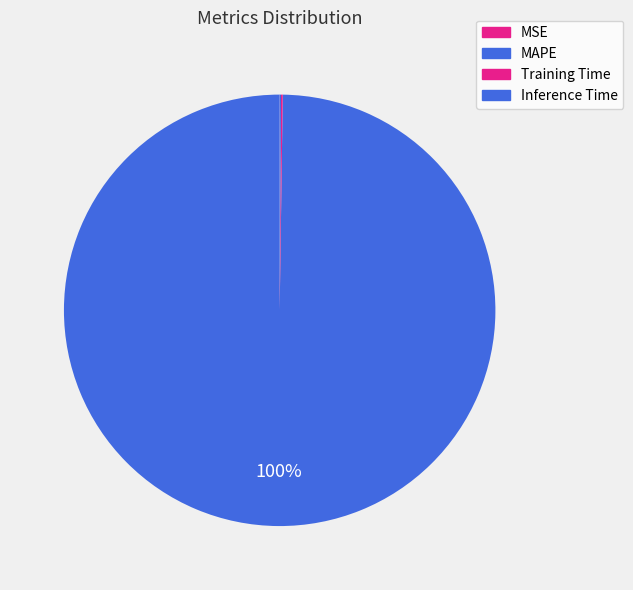

What is the total percentage of Inference Time and Training Time?

0.2%